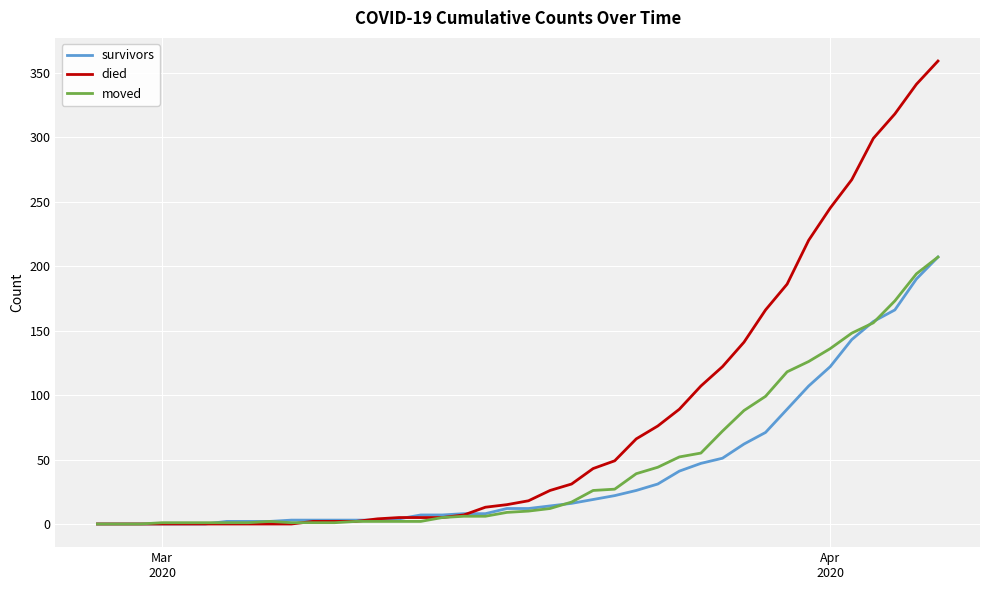

Which series has the largest total across all categories?

died